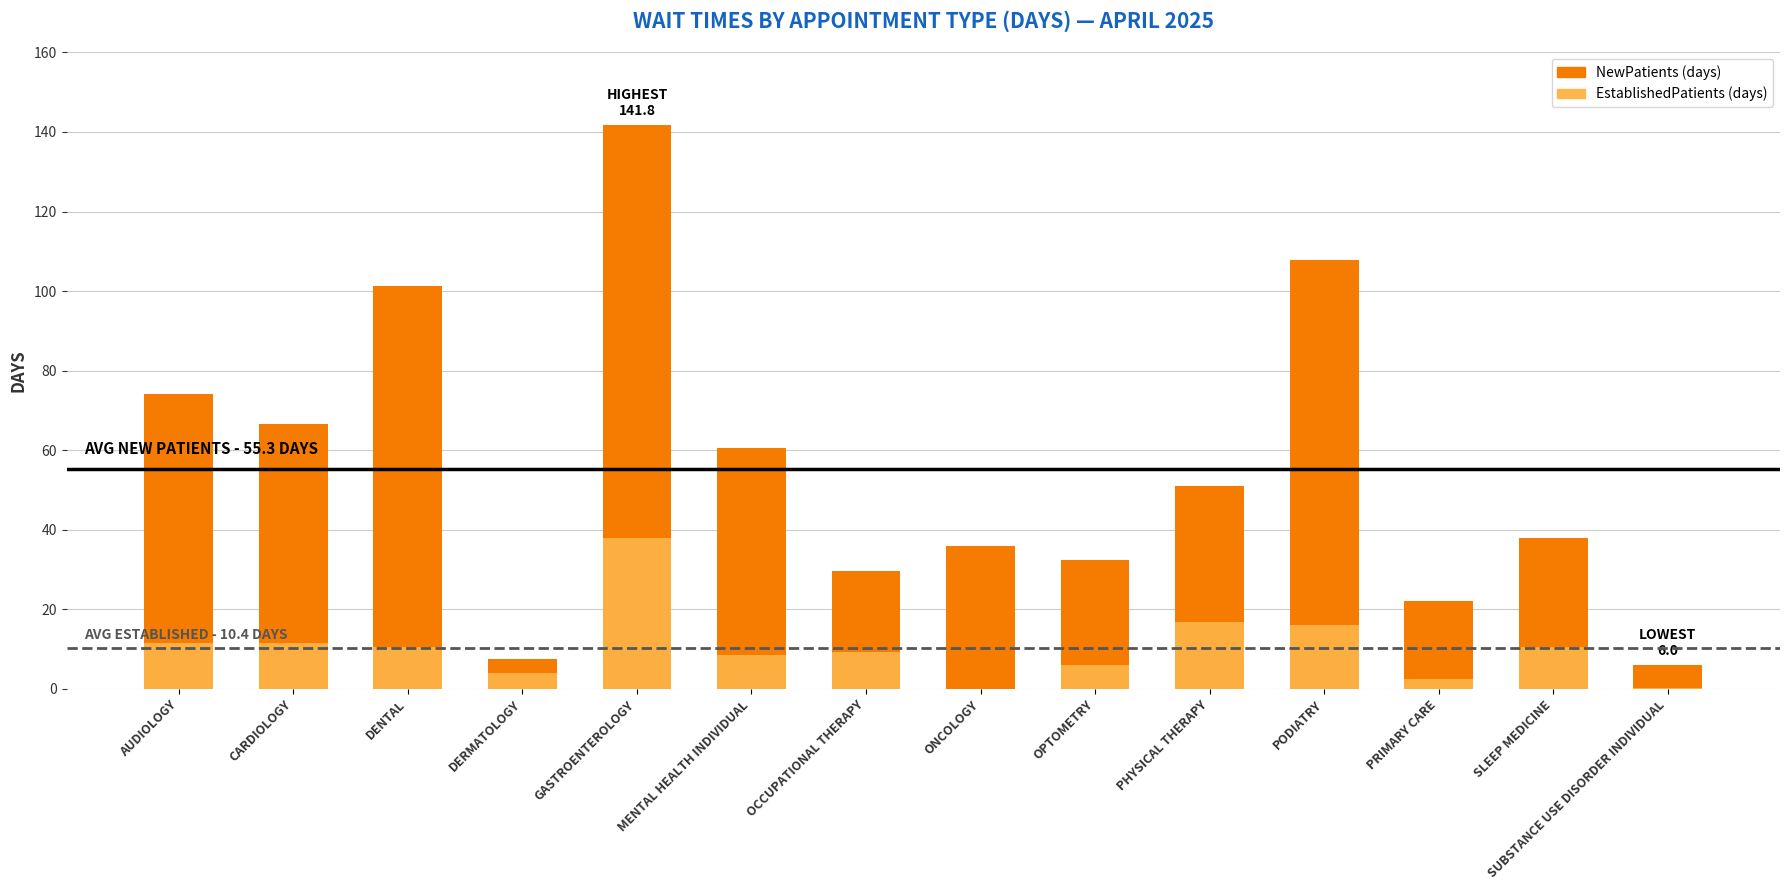

What is the average value of the NewPatients series?

55.3